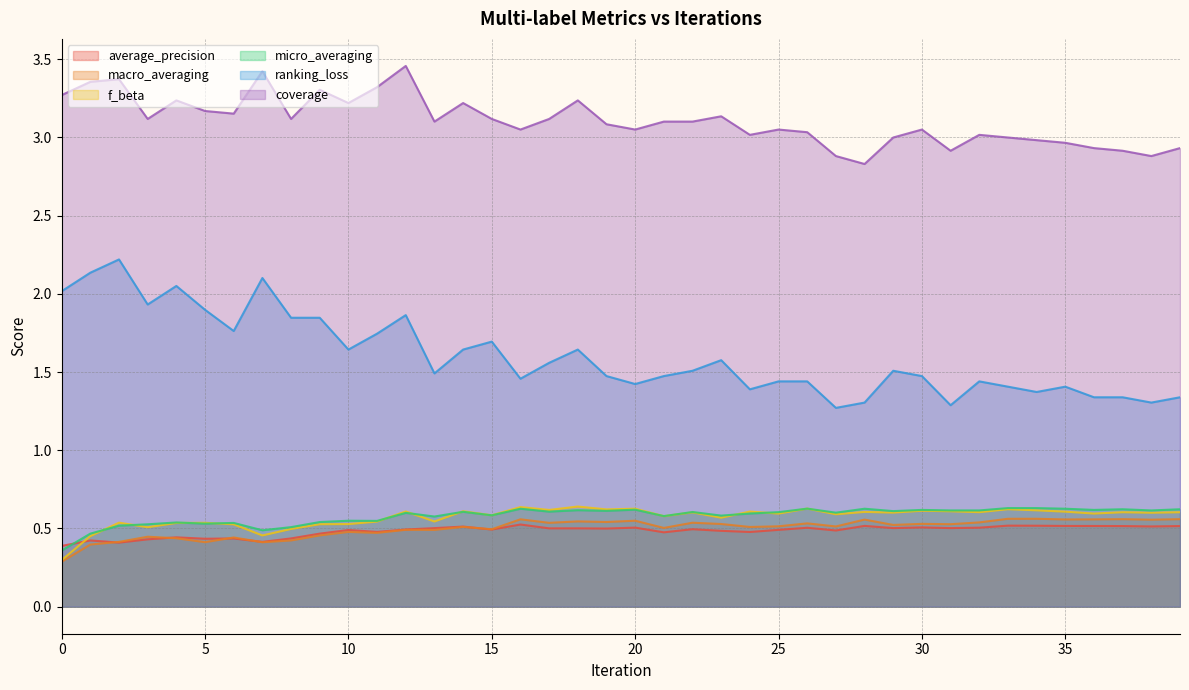

The coverage series shows 4.3 at 28. True or false?

False